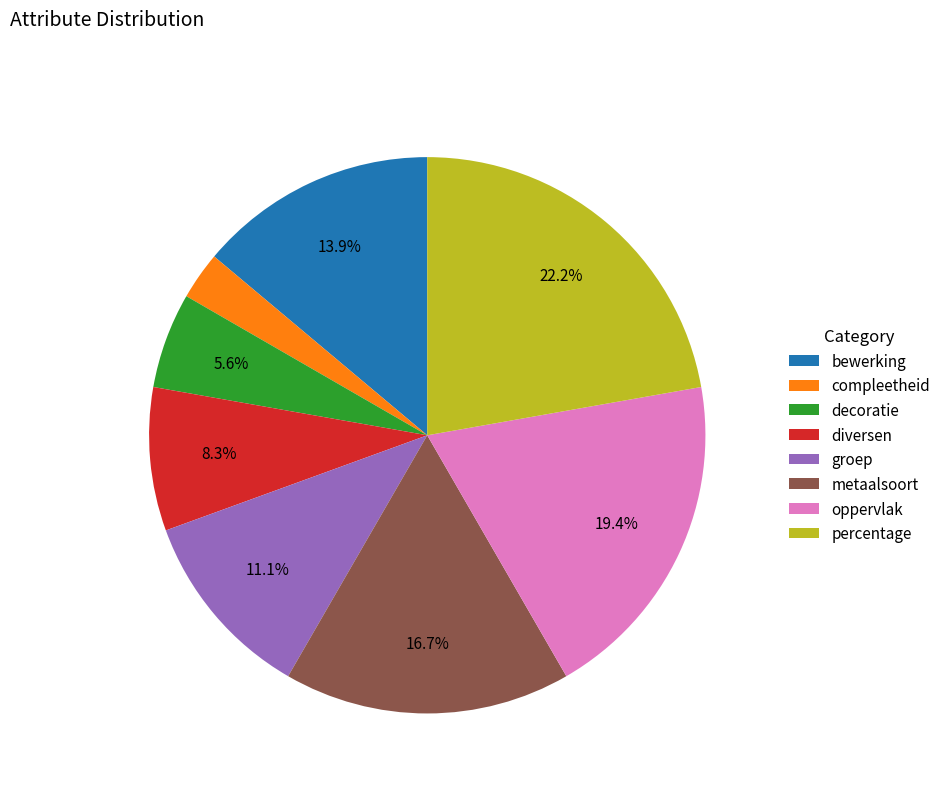

Between metaalsoort and percentage, which is larger?

percentage